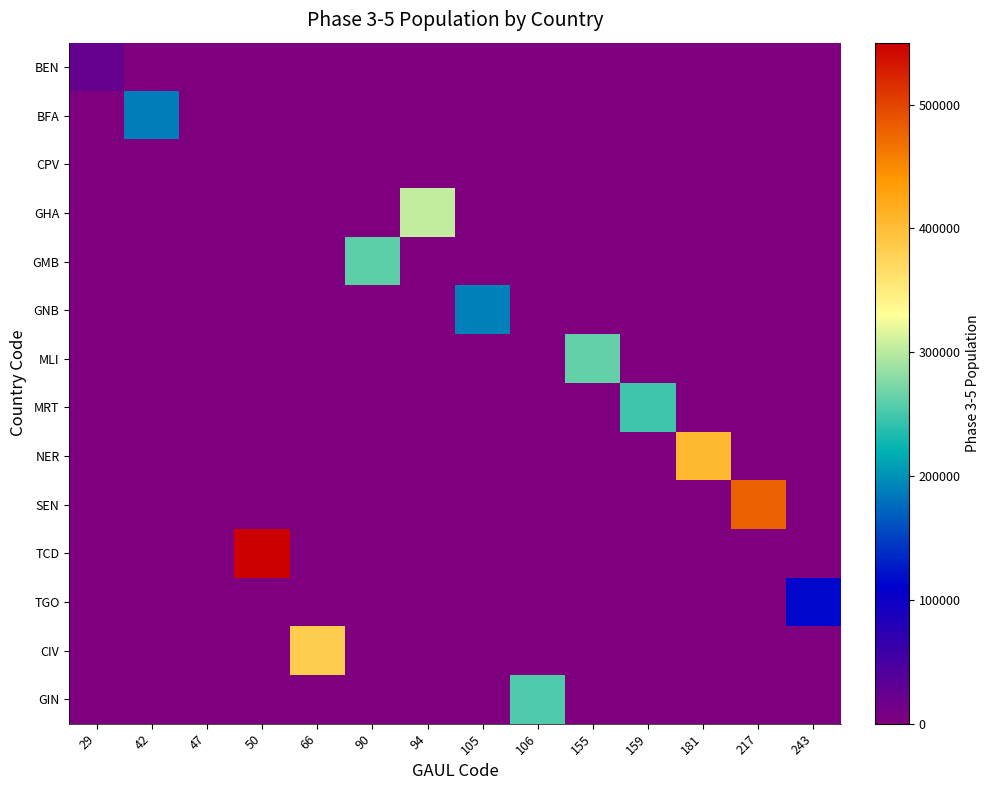

Between 243 and 47, which is larger?

243